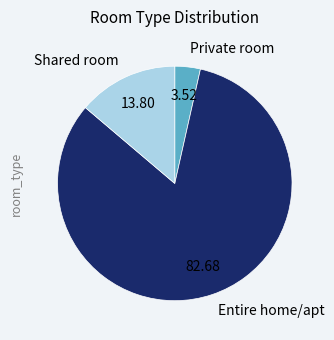

Is there a majority slice in this chart?

Yes